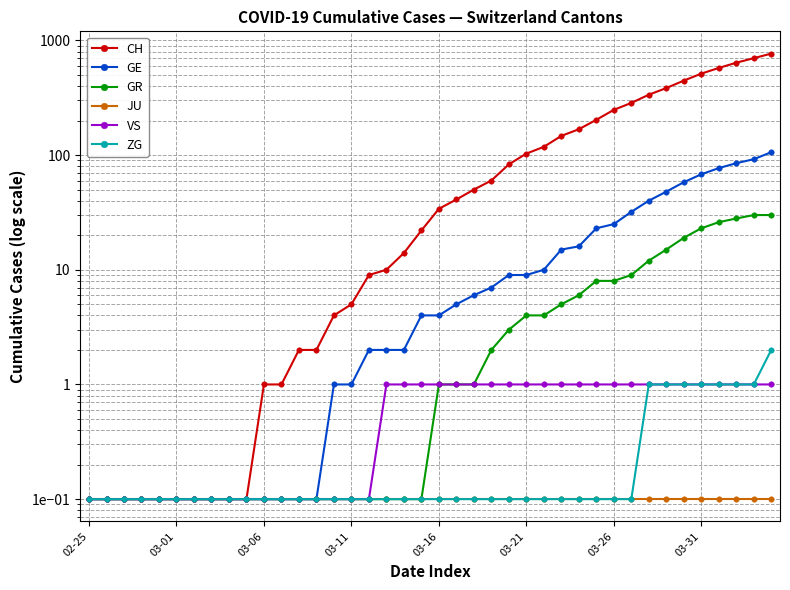

What is the difference between the second highest and minimum values in the GR series?

29.9